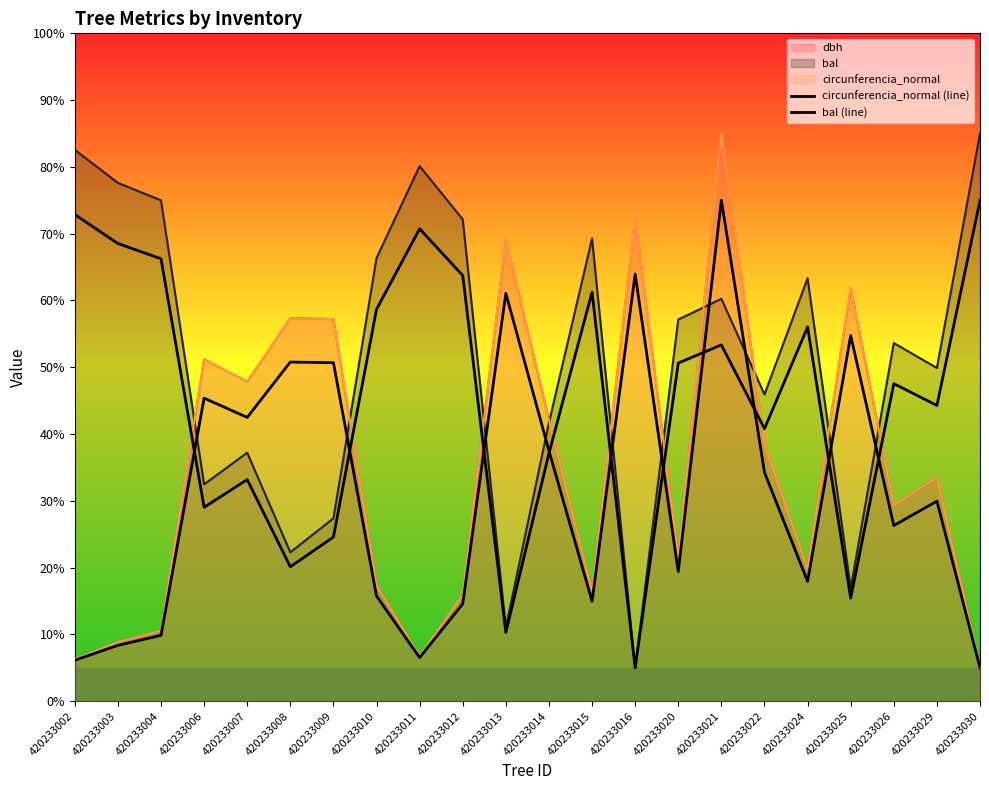

Count the number of data series in this chart.

5